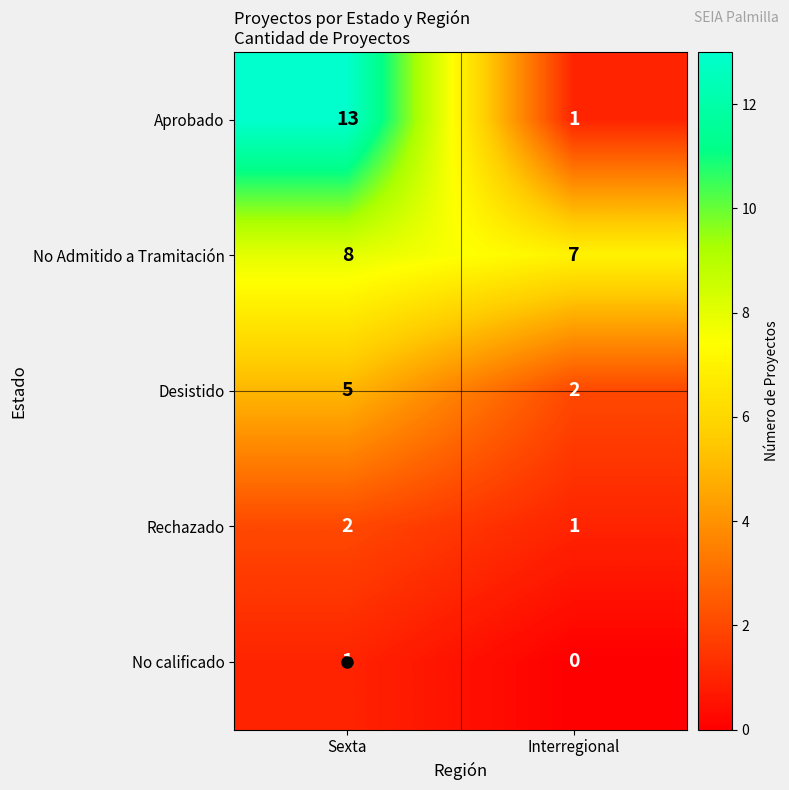

What is the minimum value for No Admitido a Tramitación?

7